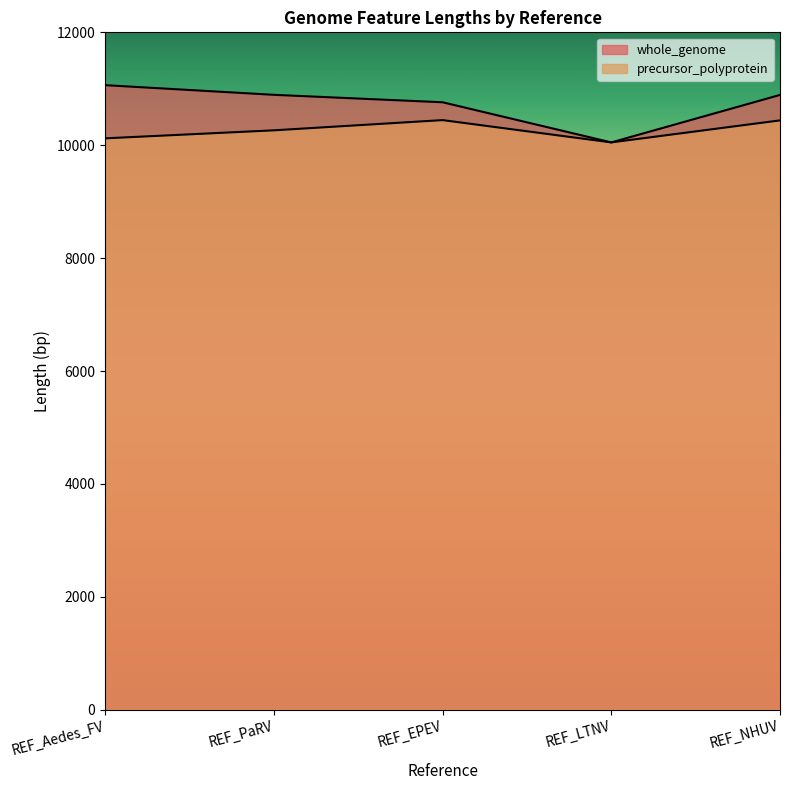

Rank the series by their maximum value, from highest to lowest.

whole_genome, precursor_polyprotein